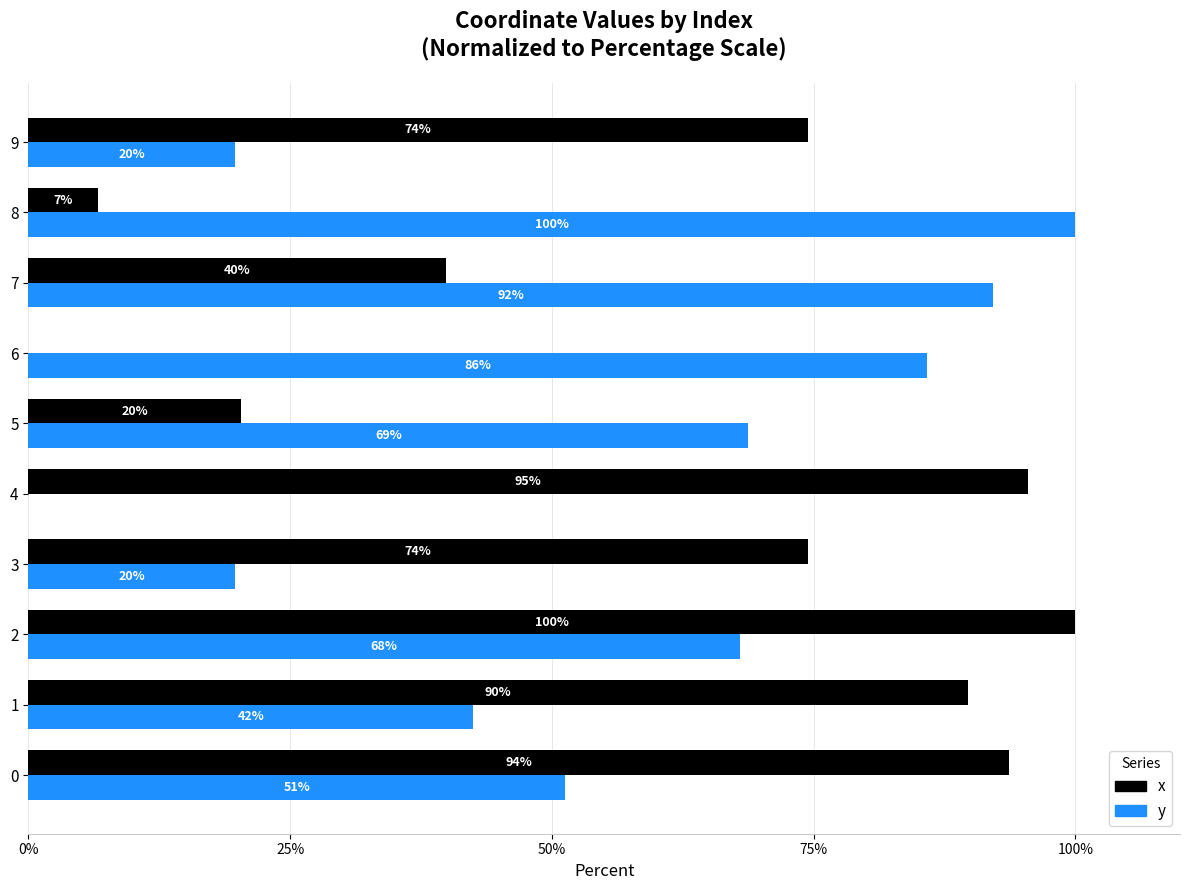

What is the greatest value displayed?

100.0